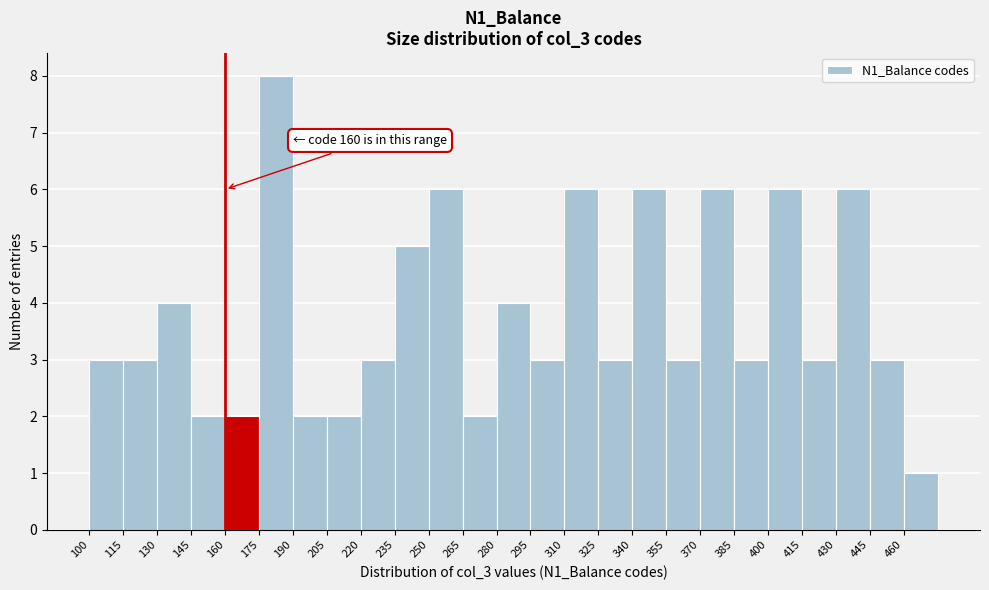

Which range on the x-axis has the tallest bar?

175 to 190